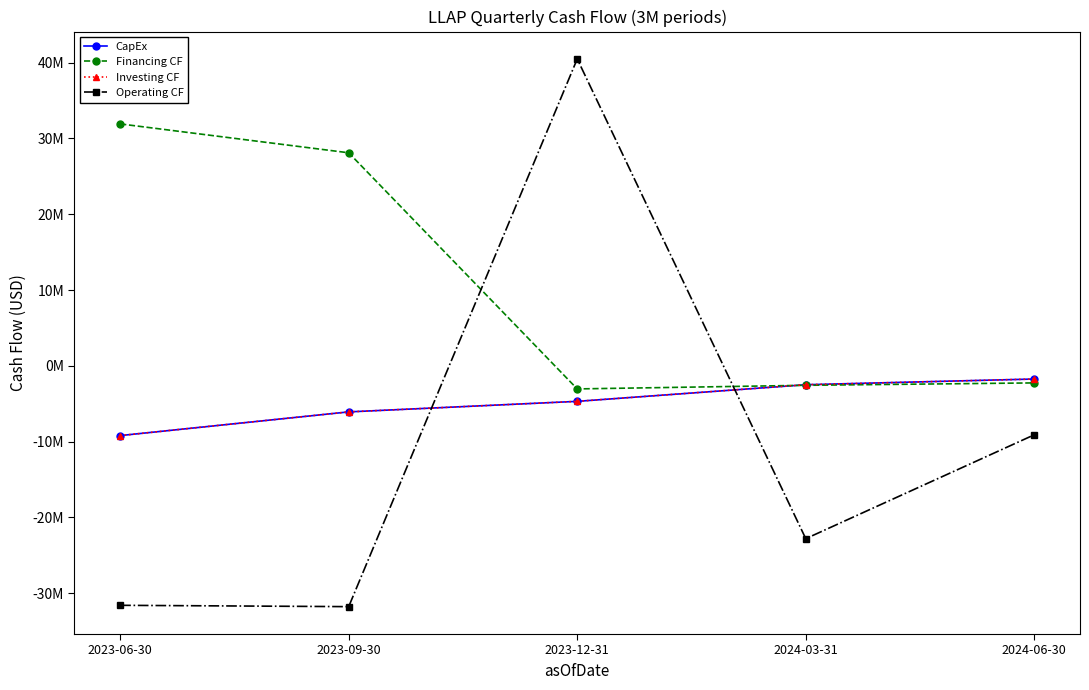

What is the total value across all series at 2024-03-31?

-30385000